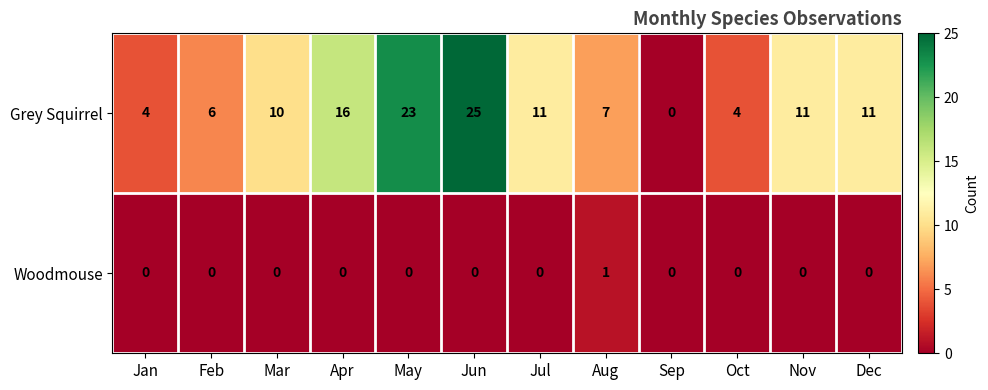

Which series has the widest spread of values?

Grey Squirrel